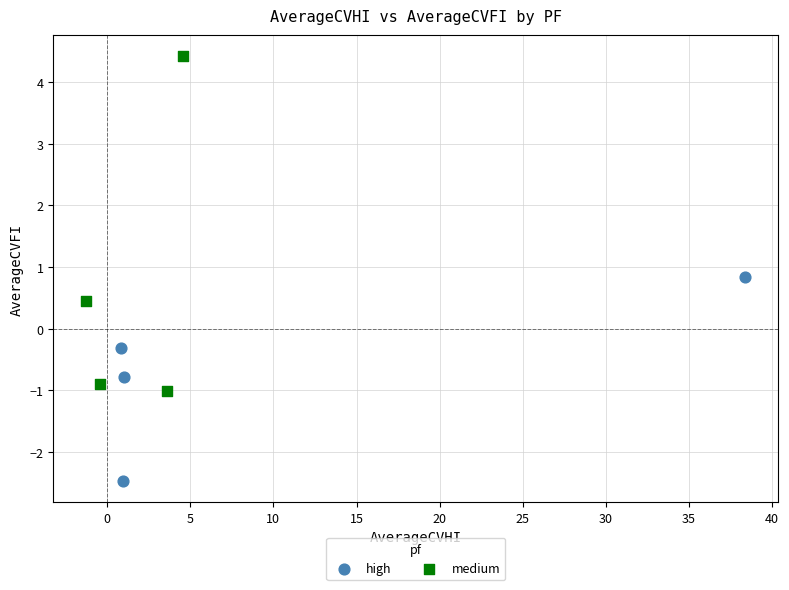

Which series has the widest spread of Y values?

medium